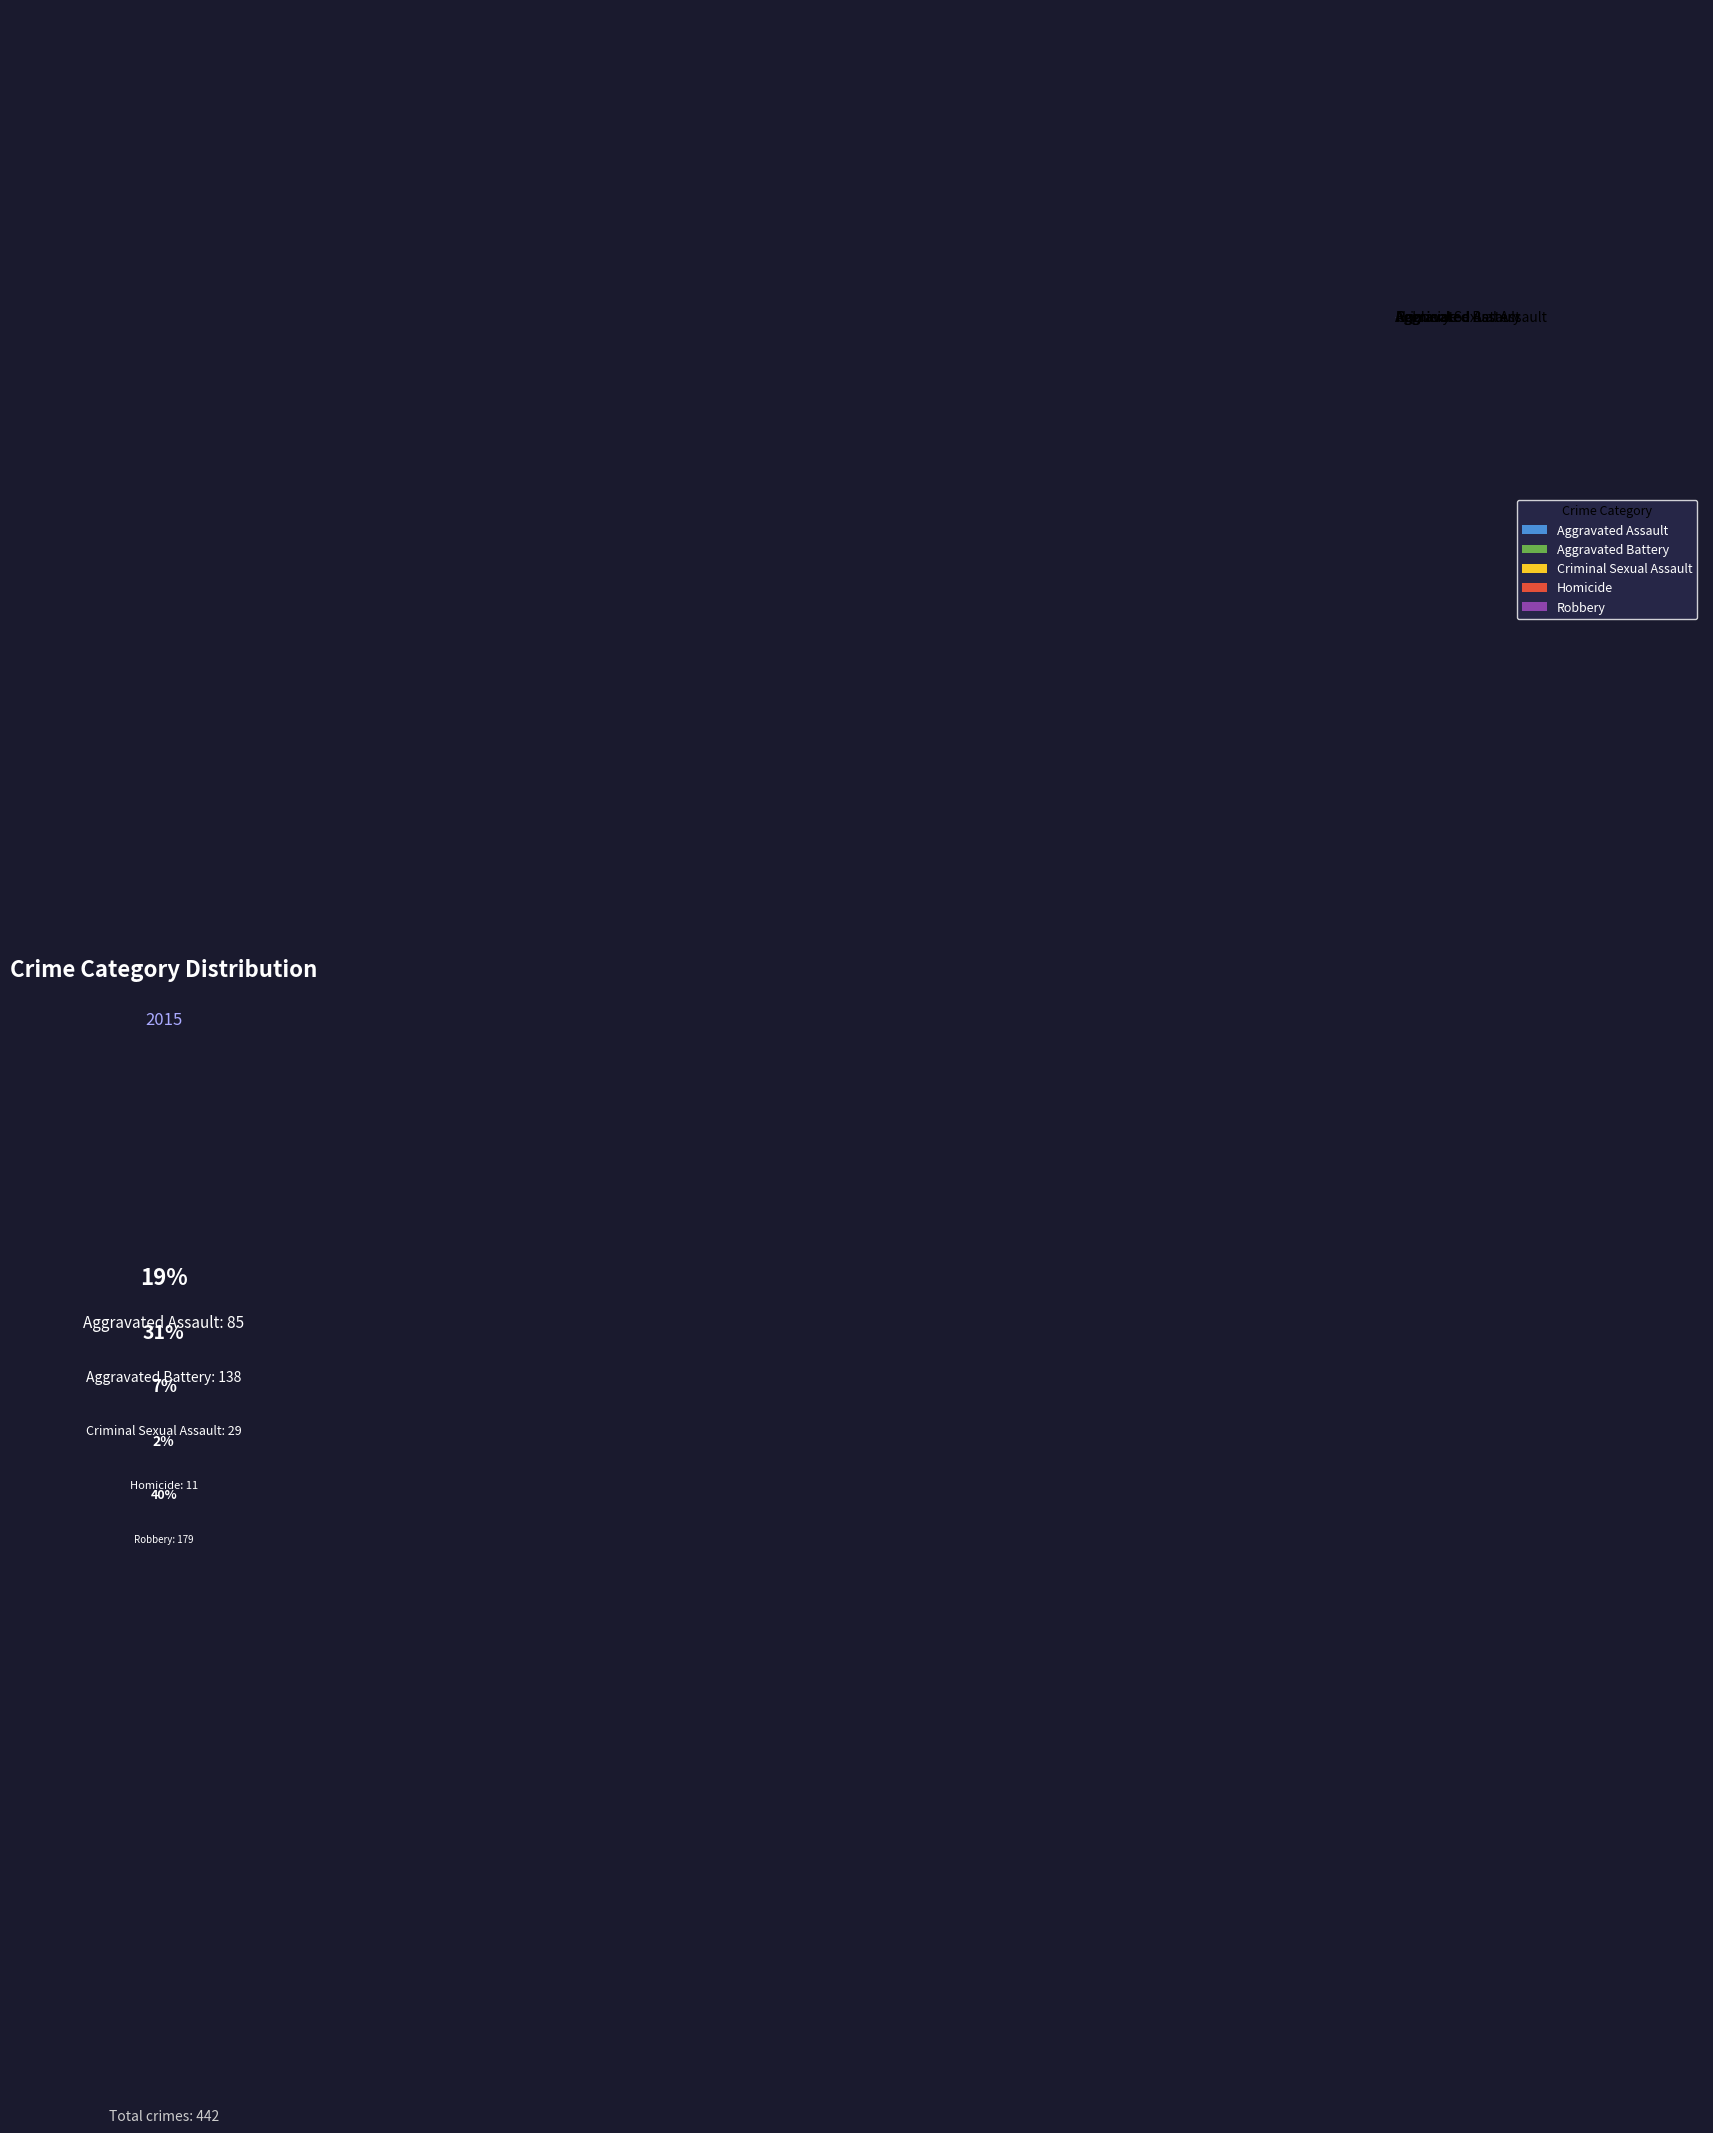

Is there any slice that represents more than half of the pie?

No